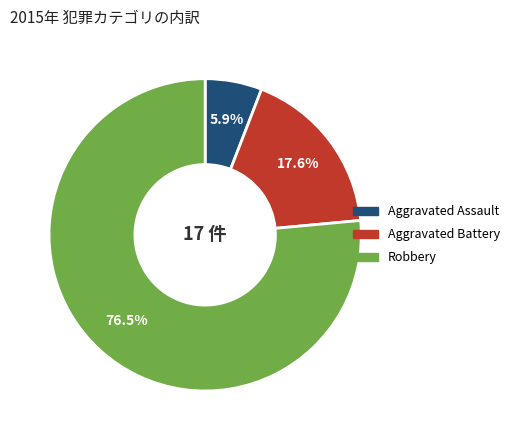

To the nearest percent, what is the combined percentage of Aggravated Assault and Aggravated Battery?

24%